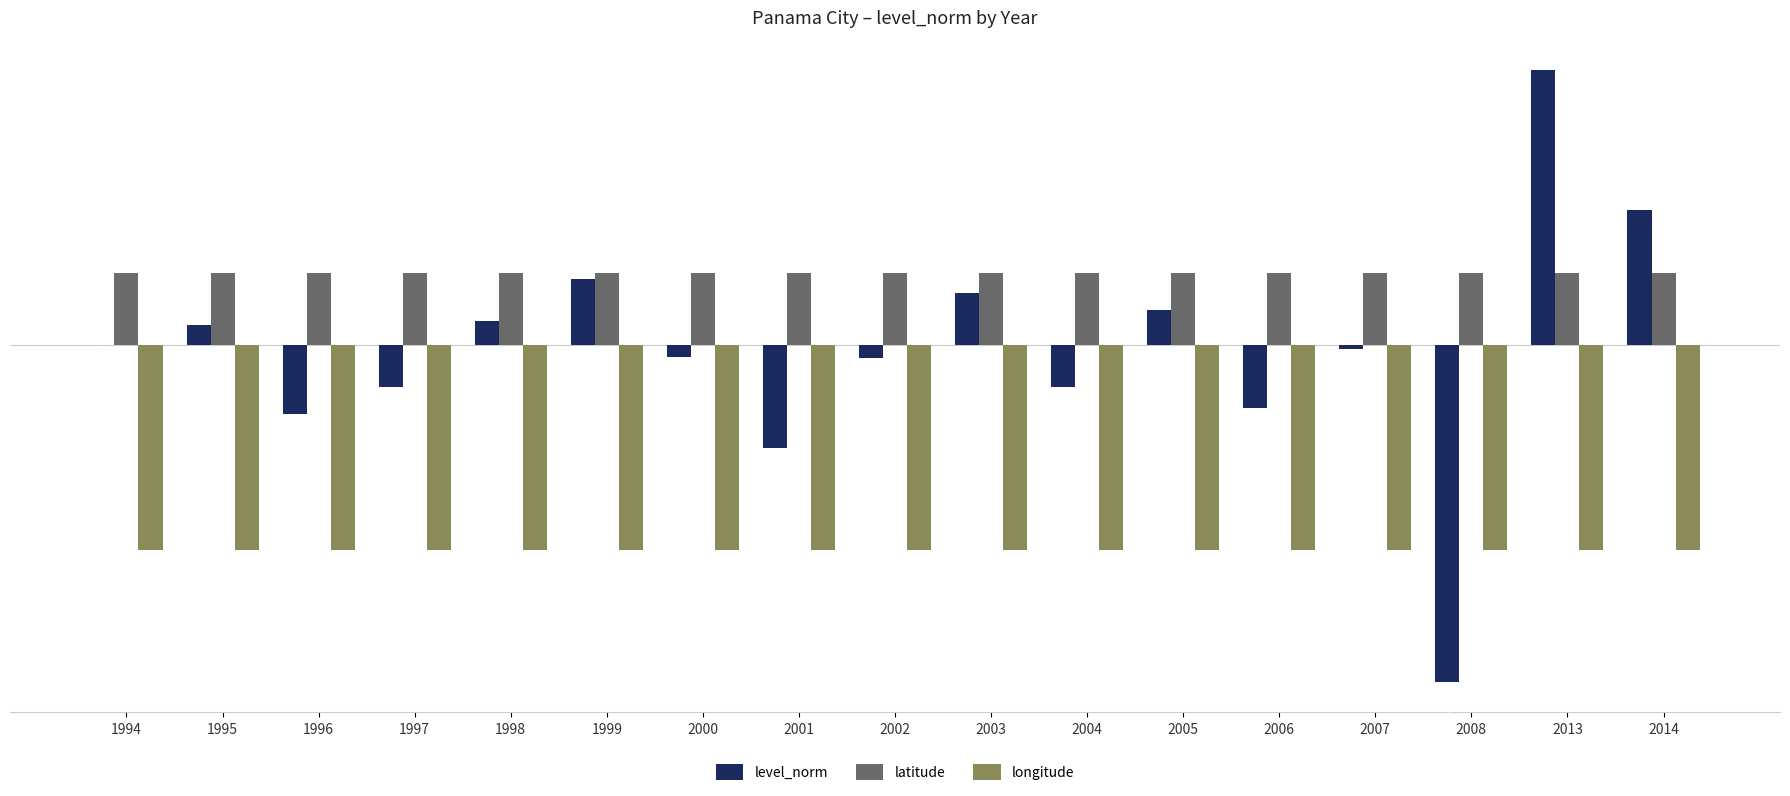

Between 2008 and 2014, which series saw the biggest shift?

level_norm